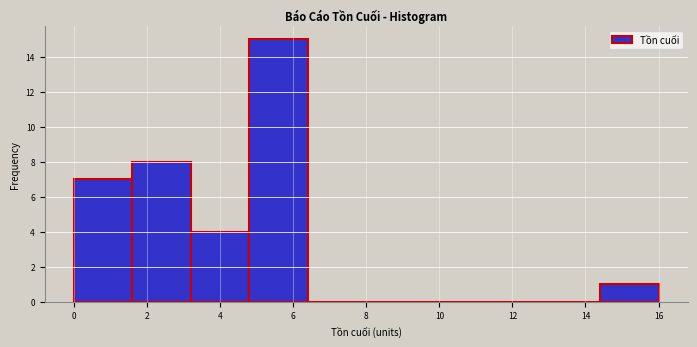

Which range on the x-axis has the tallest bar?

4.8 to 6.4